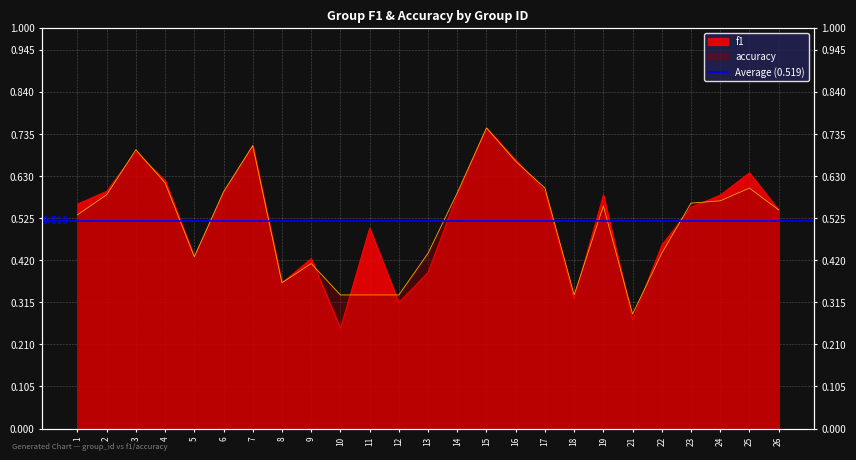

How many categories are shown in the chart?

25